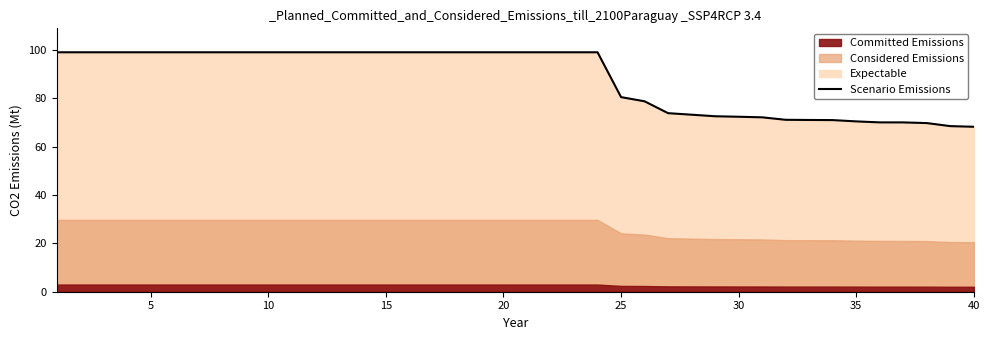

Is it true that the value at 26 is 124.9?

False